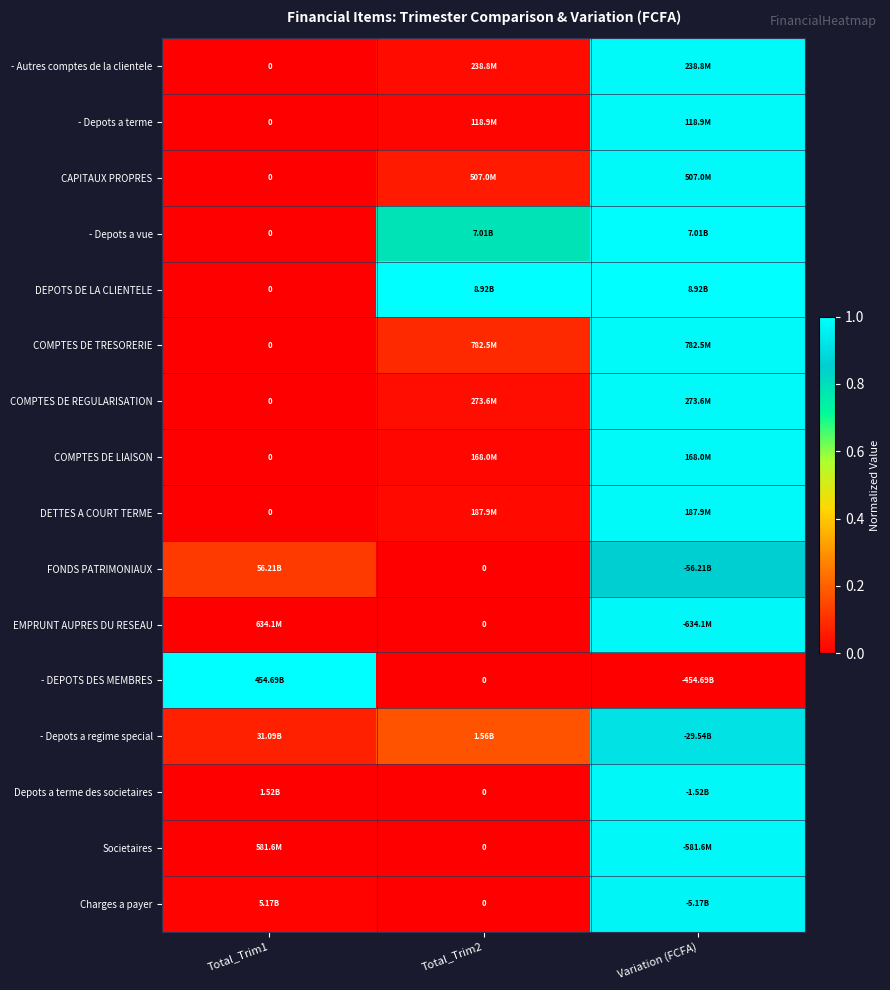

At how many categories does at least one series exceed 0?

3